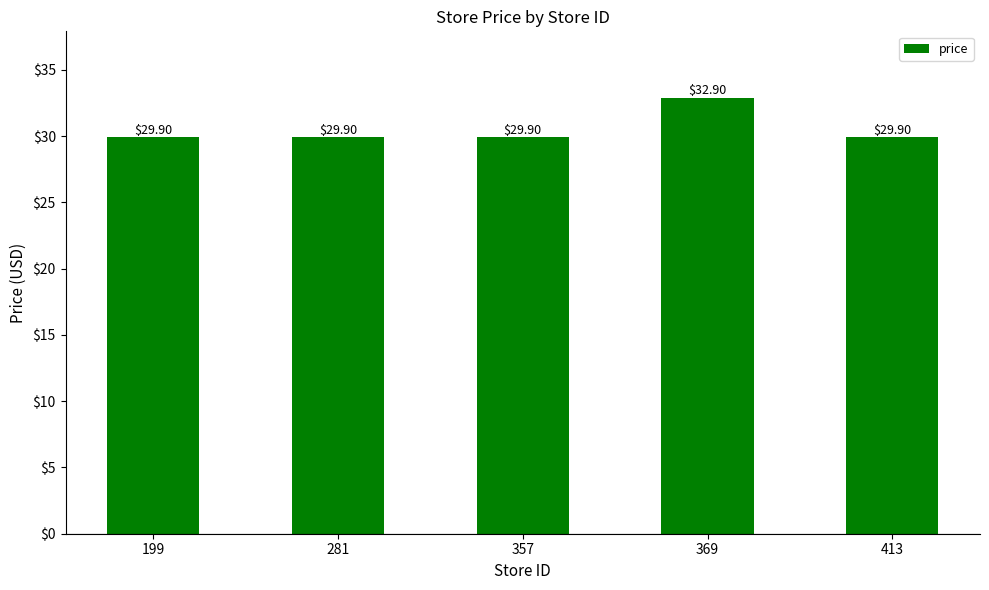

What is the smallest value displayed?

29.9